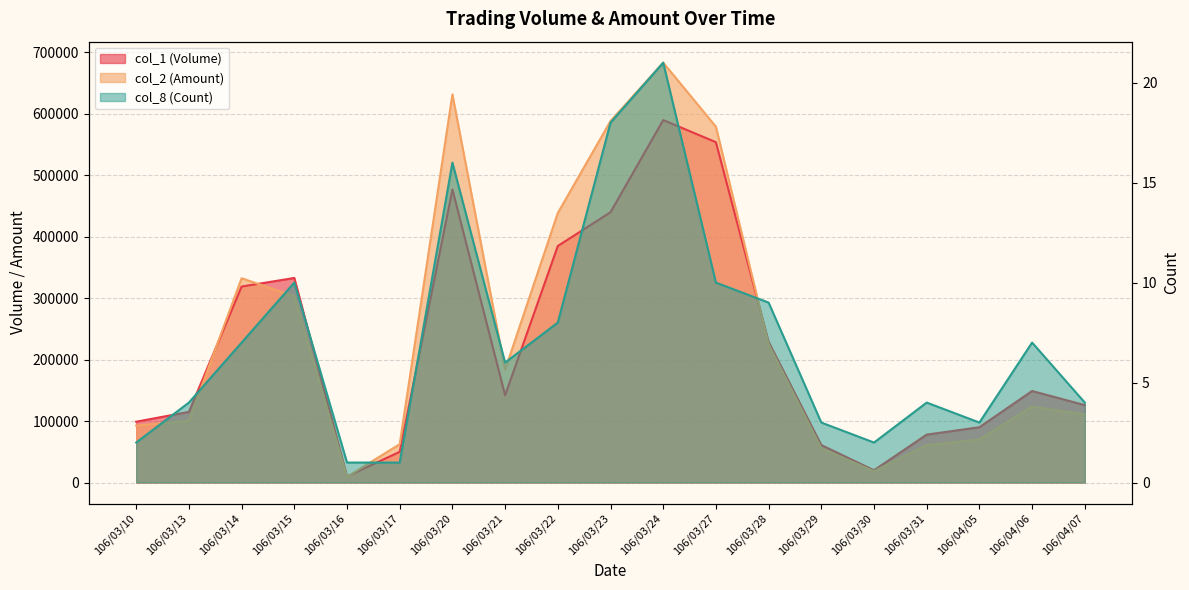

Is it true that col_1 (Volume) equals 50000 at 106/03/17?

True